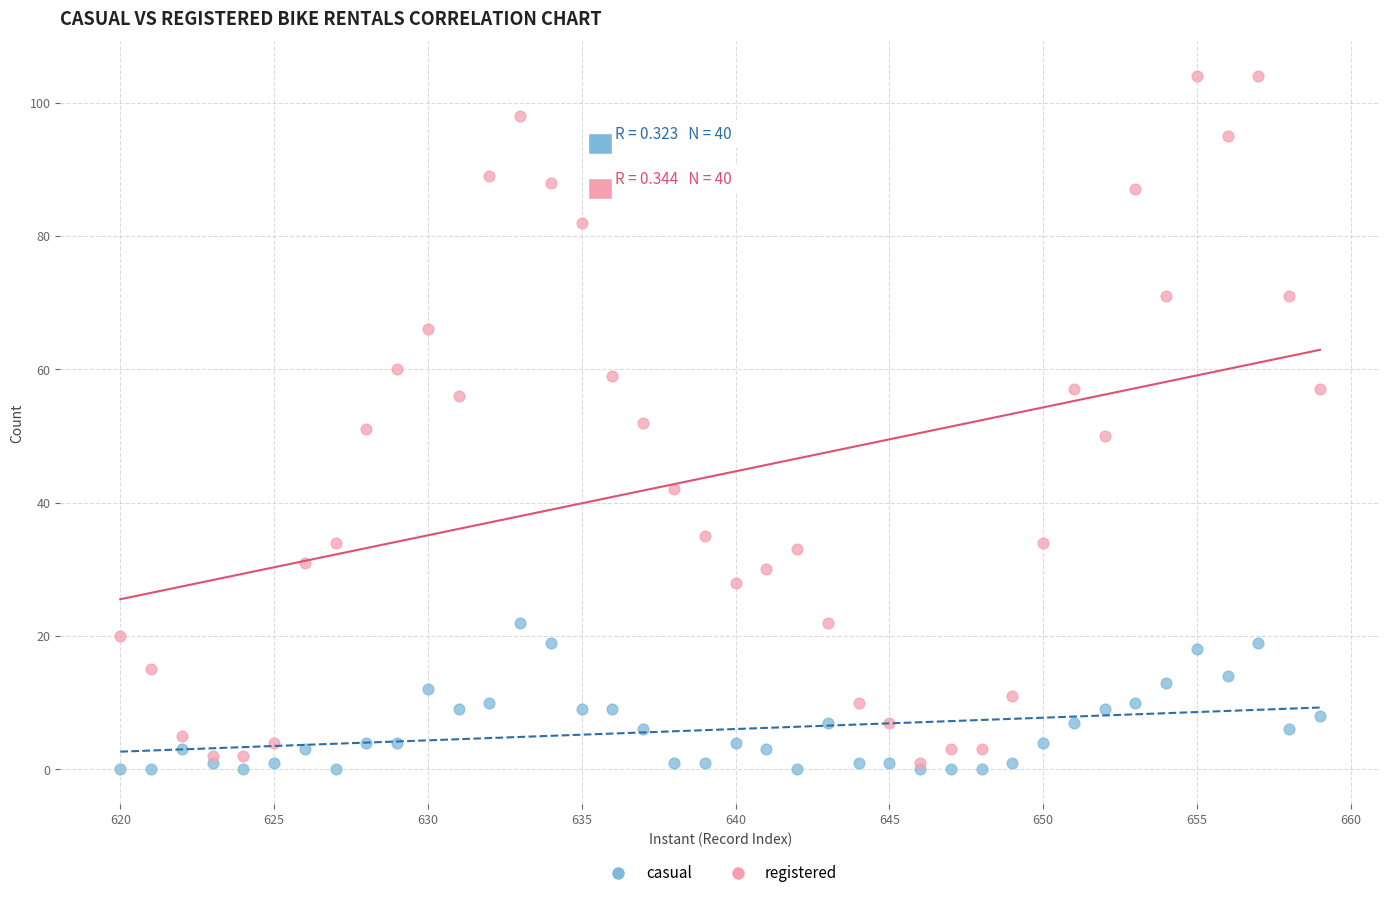

What are all the series names shown in the legend?

casual, registered